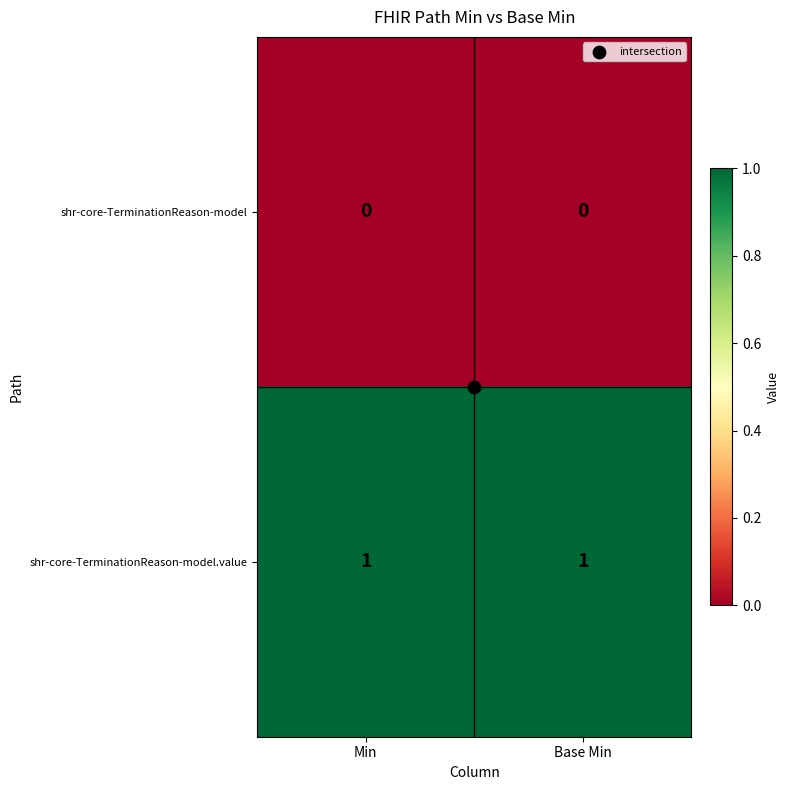

What is the spread (max minus min) of values at Base Min?

1